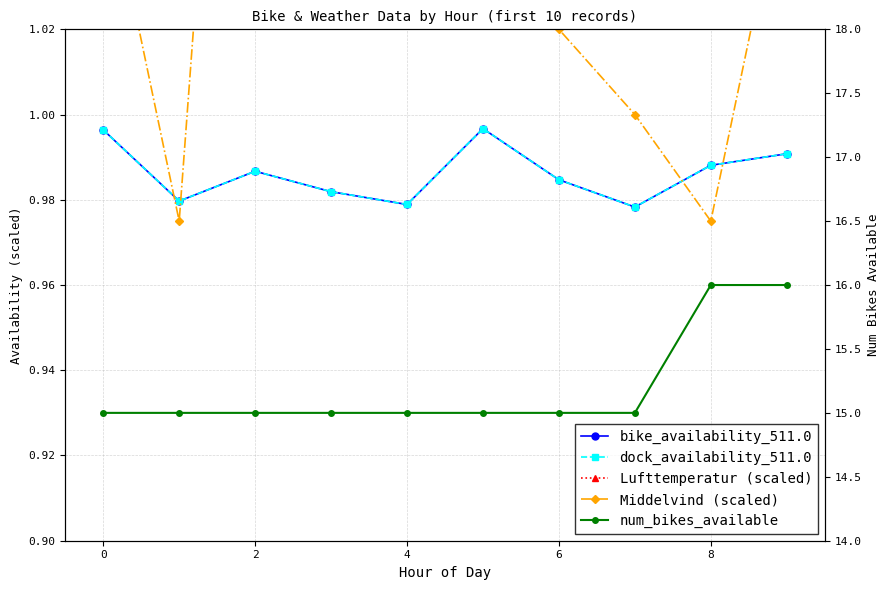

Is it true that Lufttemperatur (scaled) equals 0.2 at 0?

False